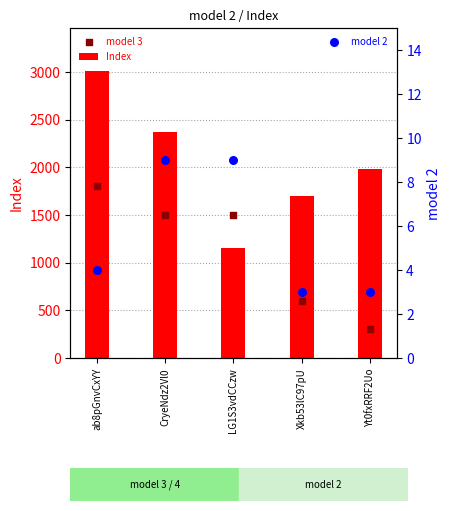

At how many categories does at least one series exceed 2874?

1